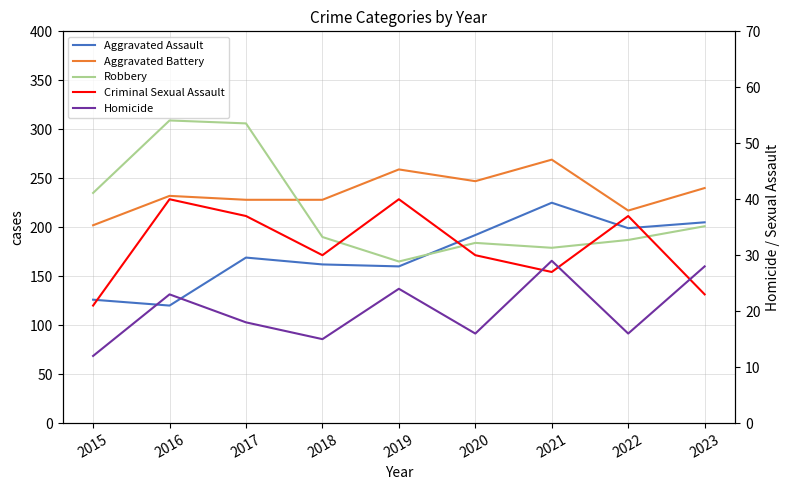

True or false: Aggravated Assault and Criminal Sexual Assault cross at least once.

False